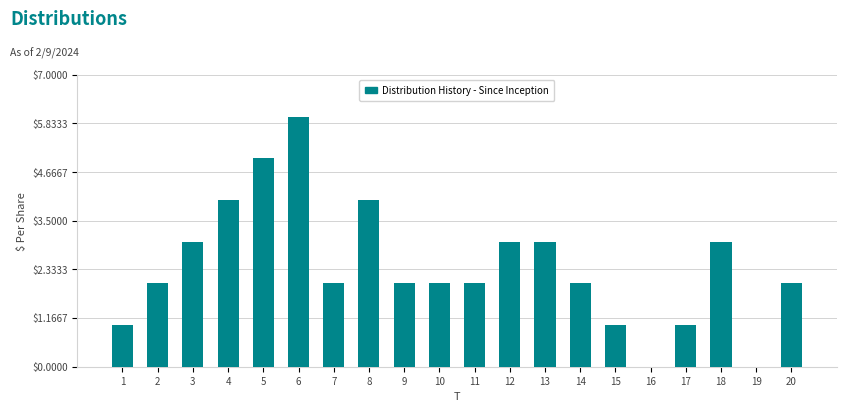

Reading left to right, what are all the values shown in this chart?

1=1	2=2	3=3	4=4	5=5	6=6	7=2	8=4	9=2	10=2	11=2	12=3	13=3	14=2	15=1	16=0	17=1	18=3	19=0	20=2